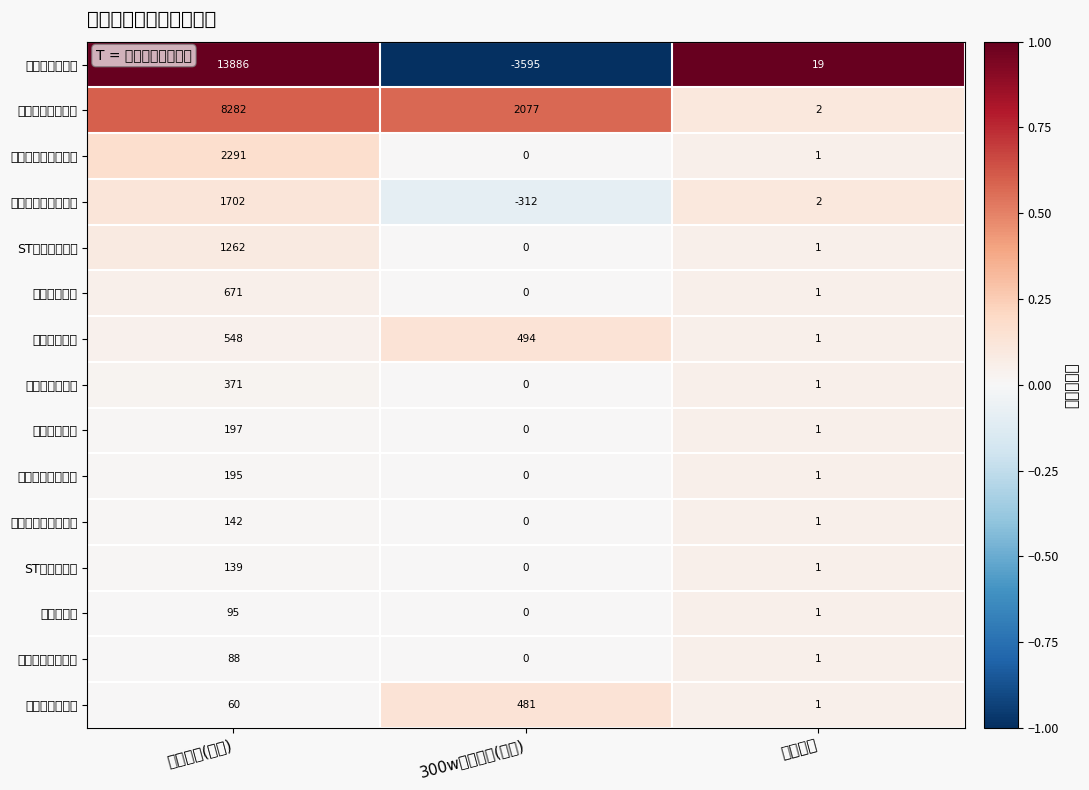

At how many categories does at least one series exceed 0?

3